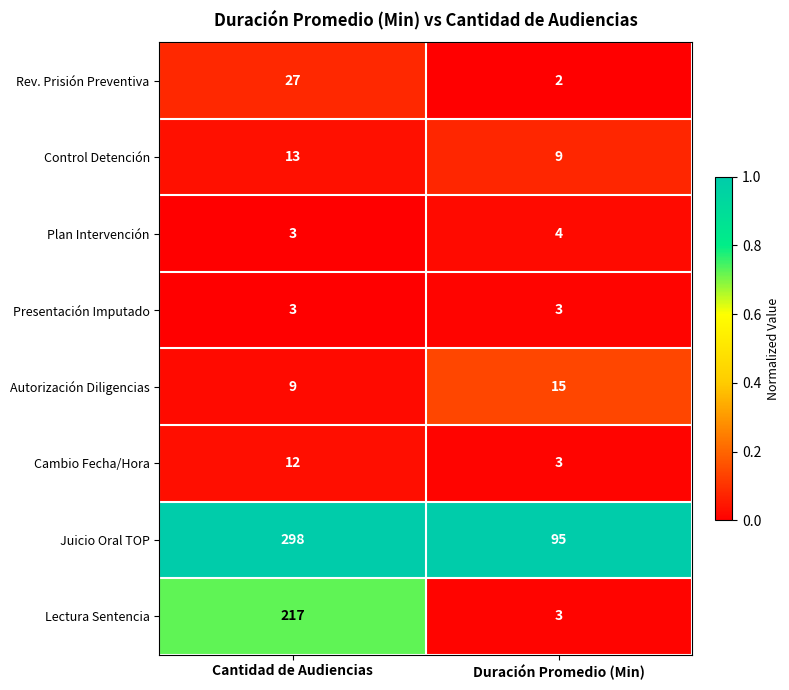

The Juicio Oral TOP series shows 298 at Cantidad de Audiencias. True or false?

True